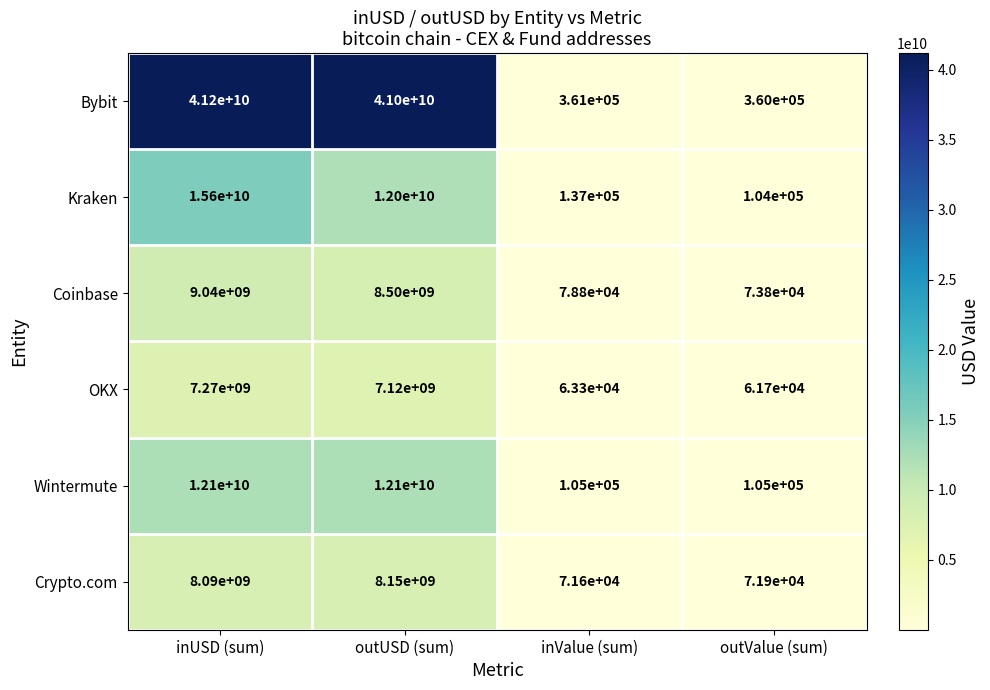

What is the smallest value displayed?

61700